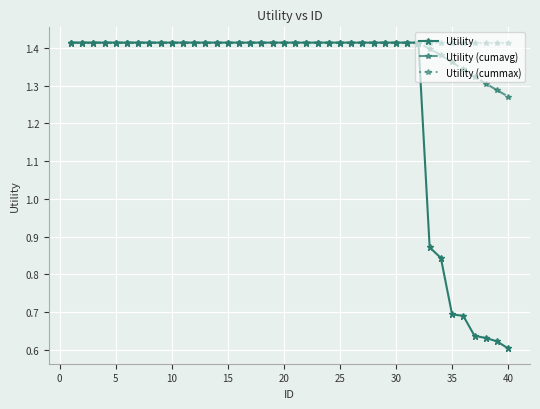

At how many categories does at least one series exceed 1?

40